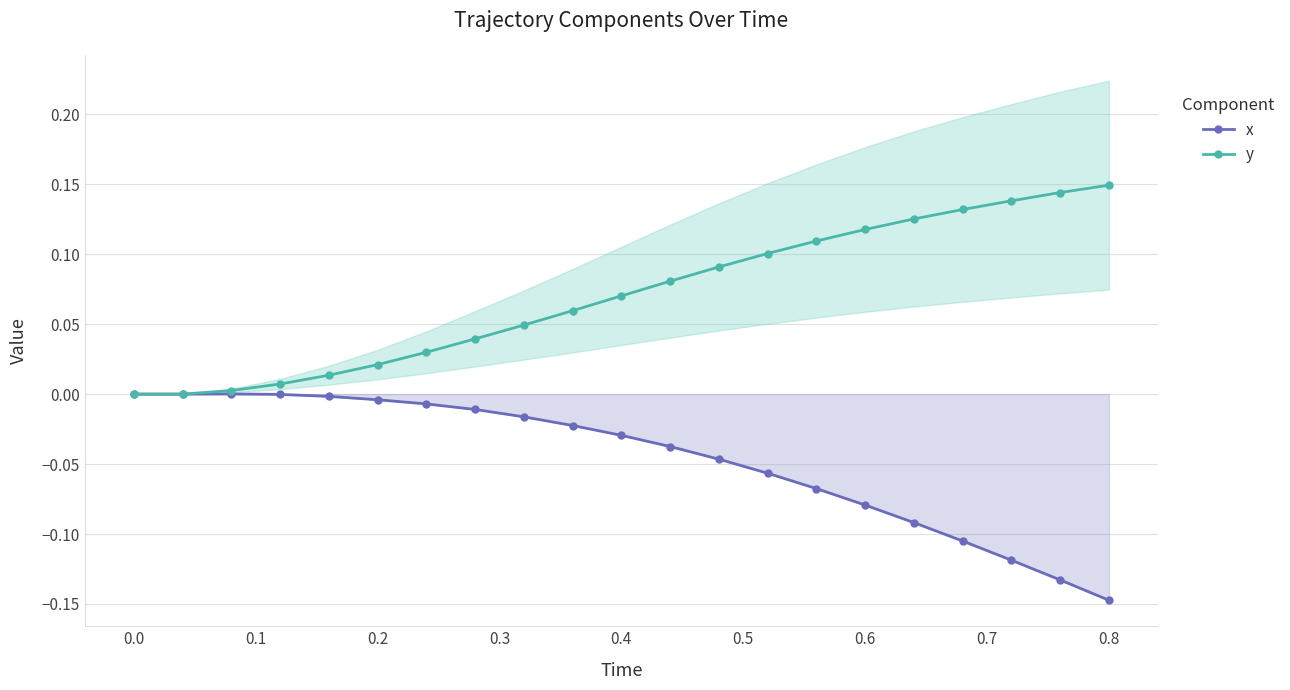

True or false: y has a value of 0.0 at 0.8.

False